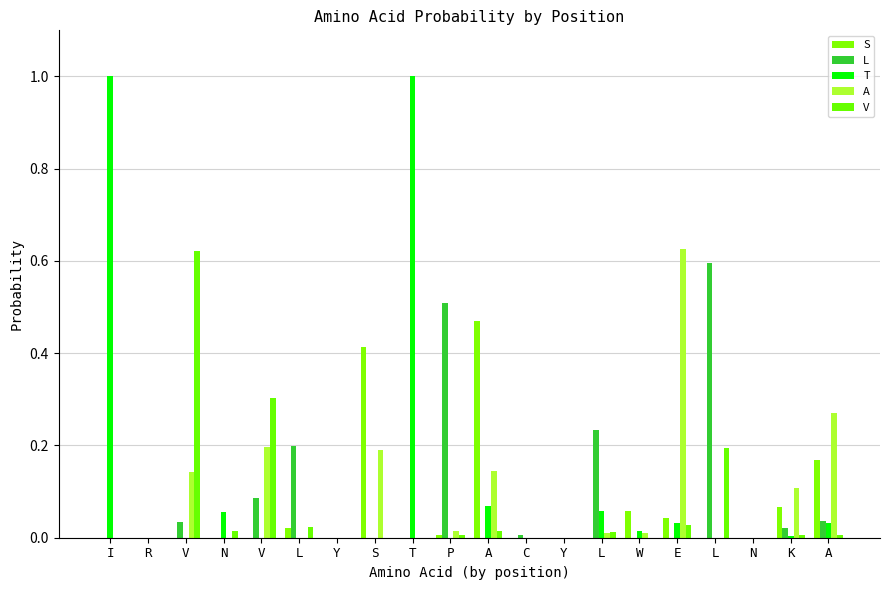

At which label is T closest to 0?

R